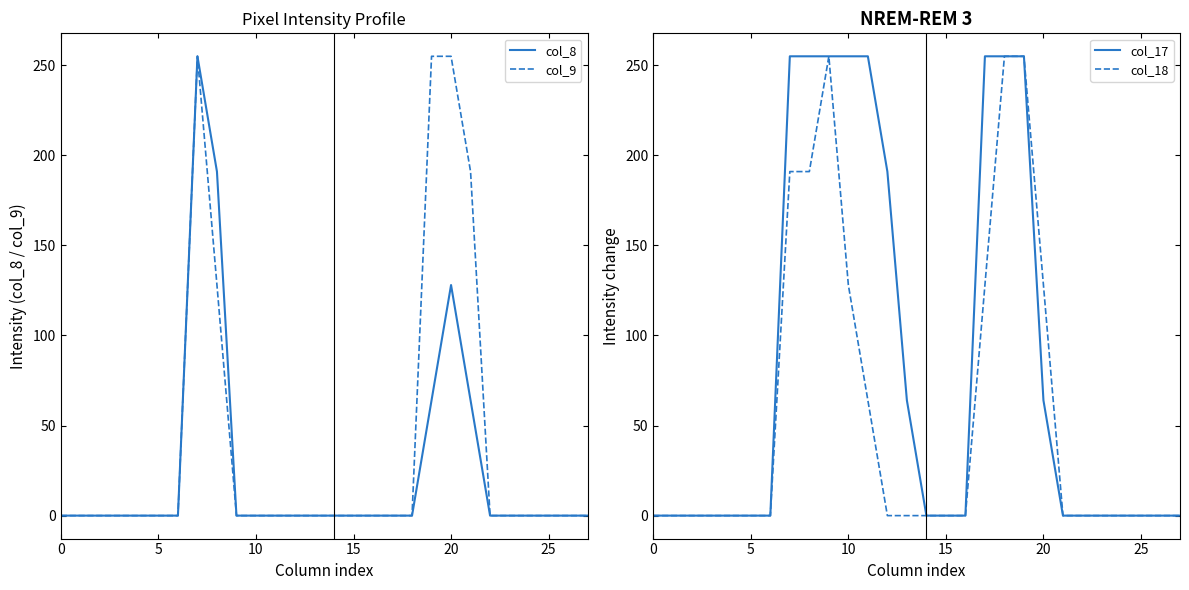

Between 25 and 0, which is larger?

25